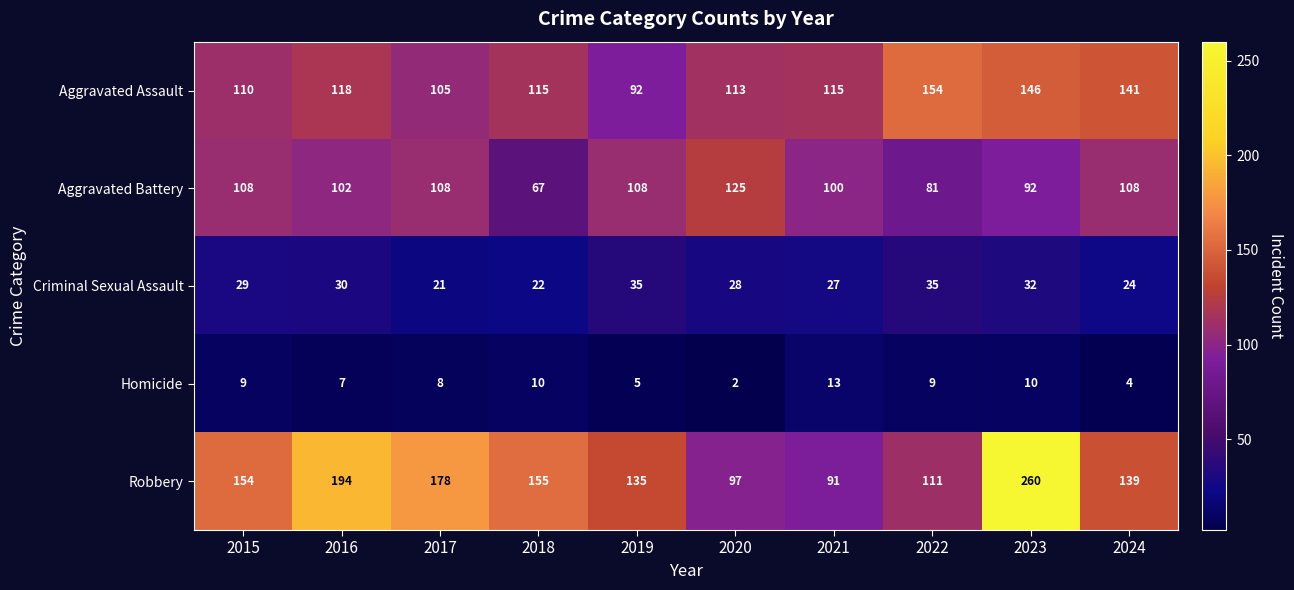

What is the minimum value for Aggravated Battery?

67